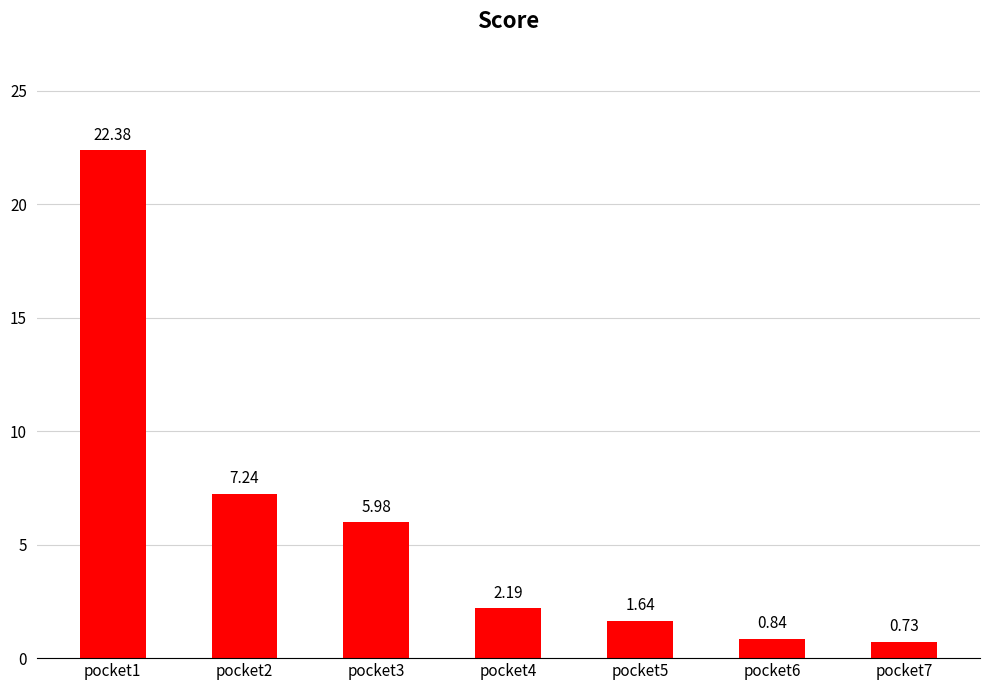

How many bars are there in total?

7